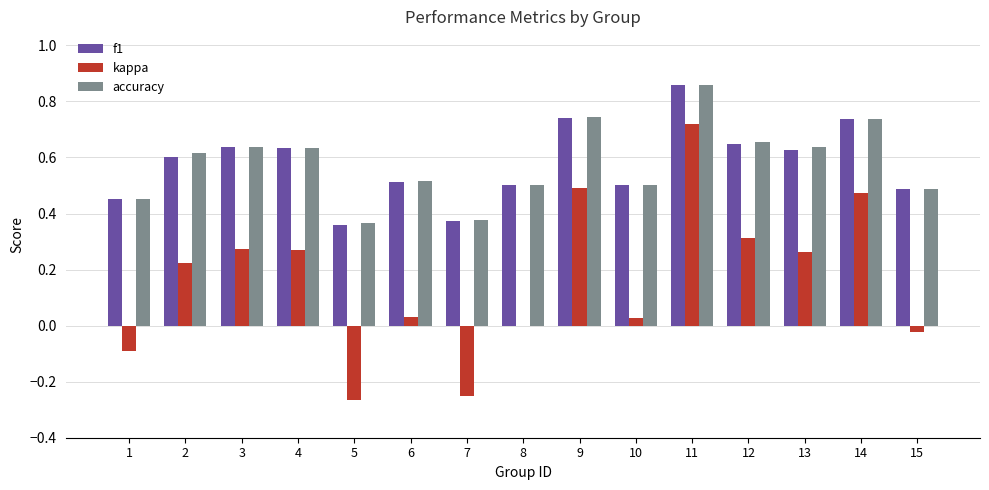

Between 3 and 5, which series saw the biggest shift?

kappa